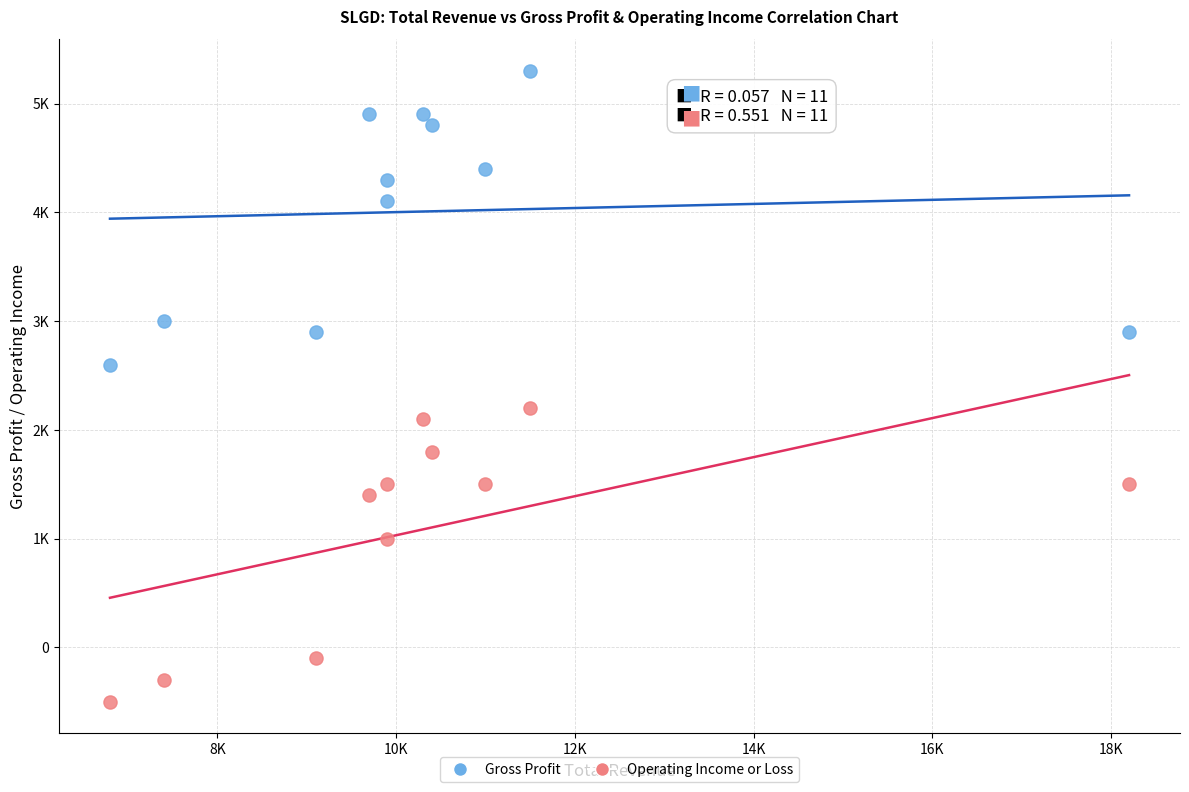

Which series contains the highest Y value?

Gross Profit